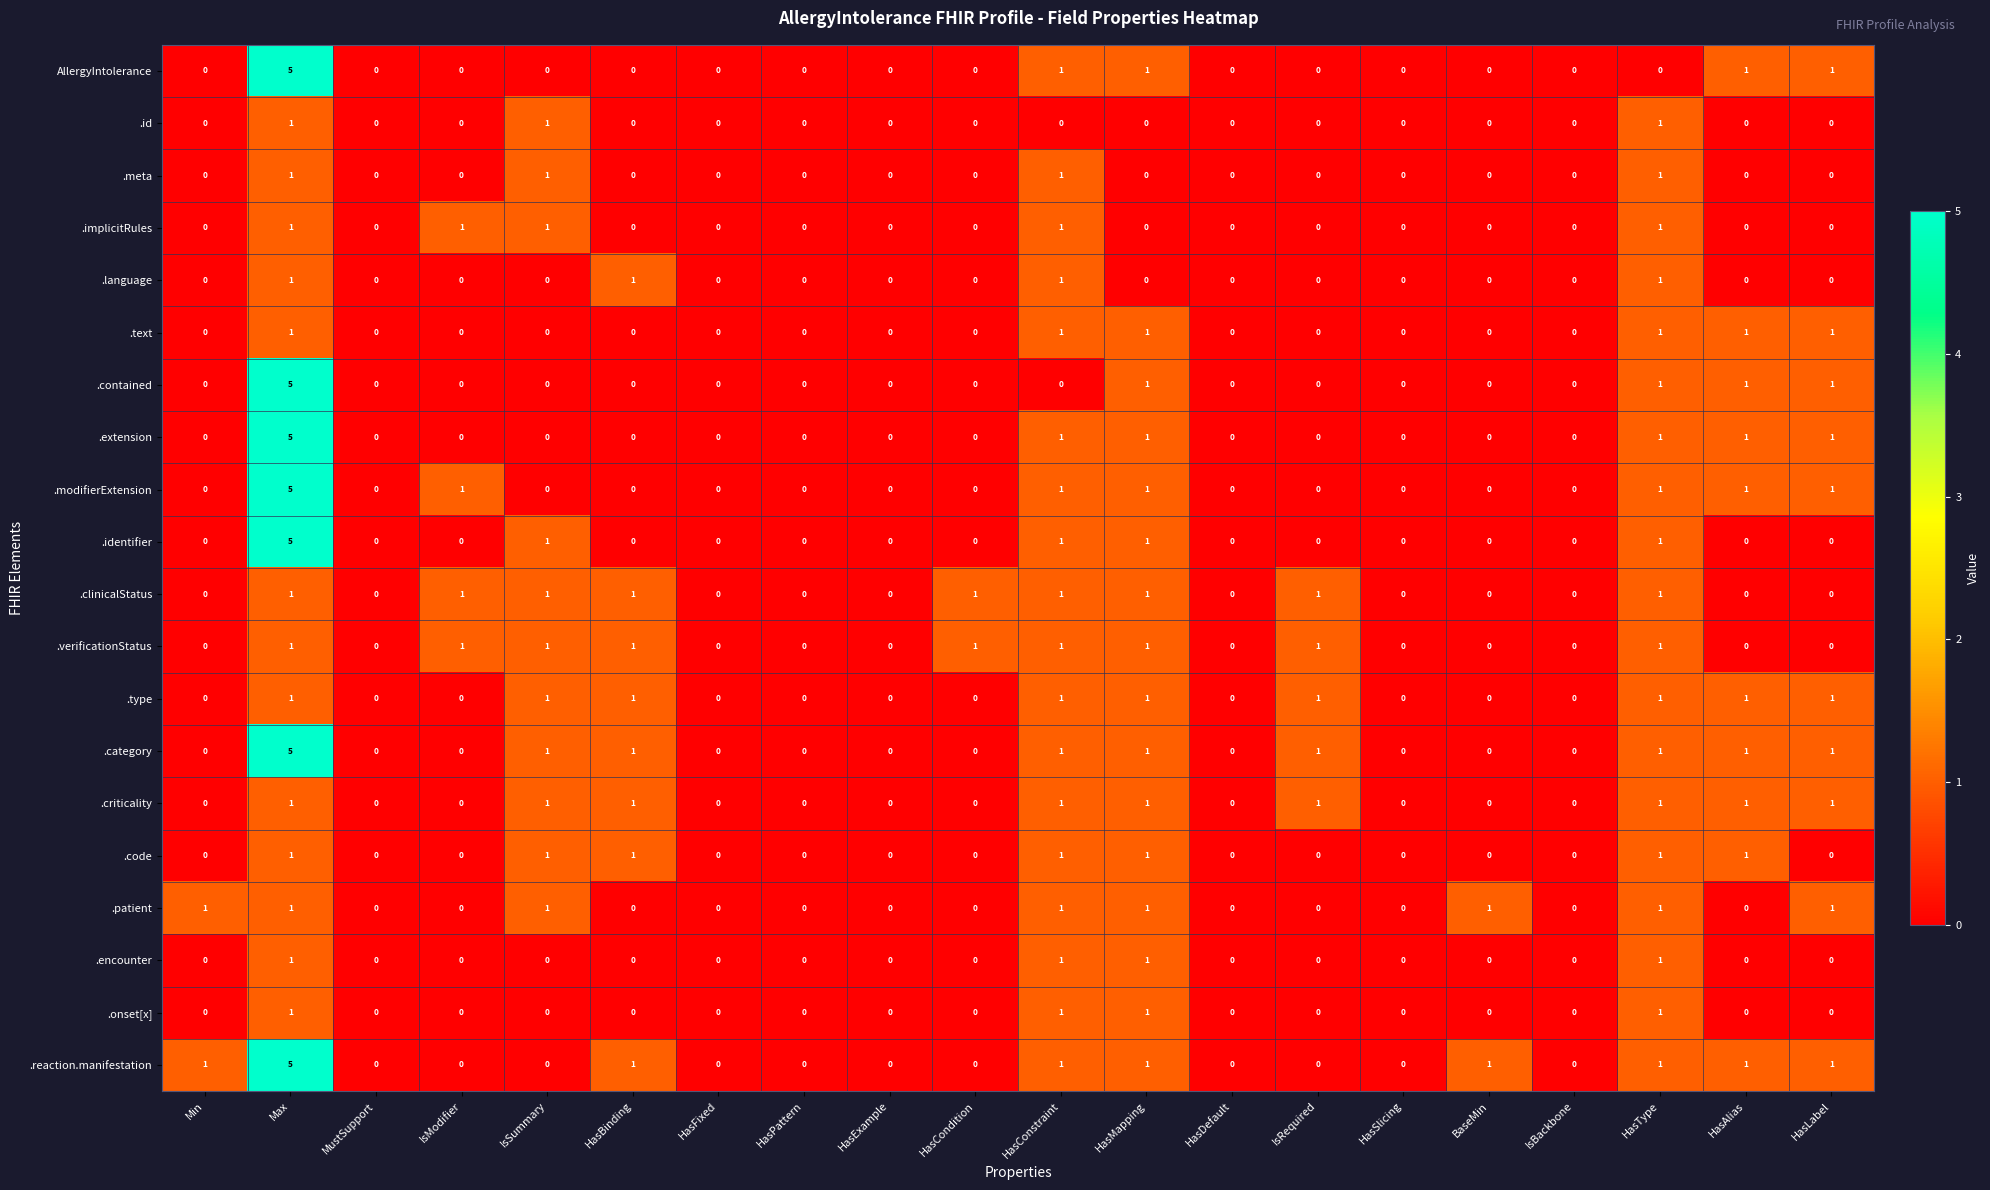

Which label corresponds to the largest value in the chart?

Max